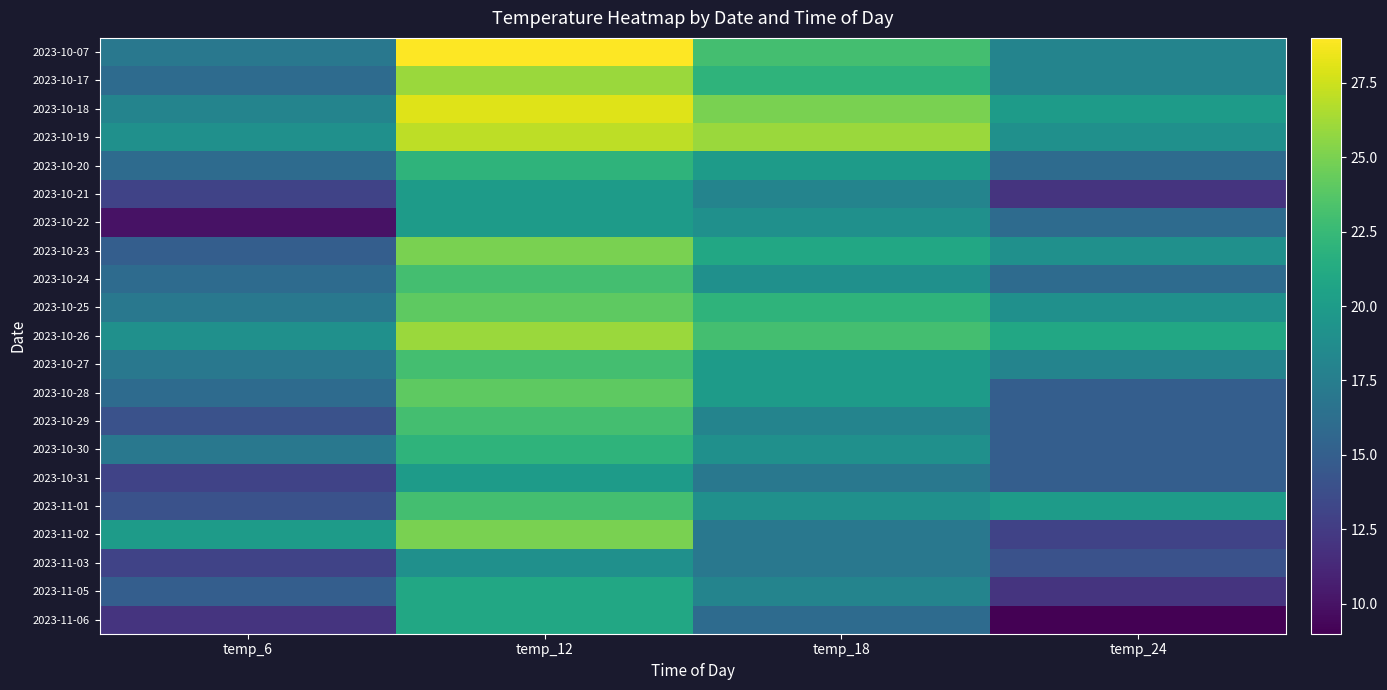

Count the number of data series in this chart.

21